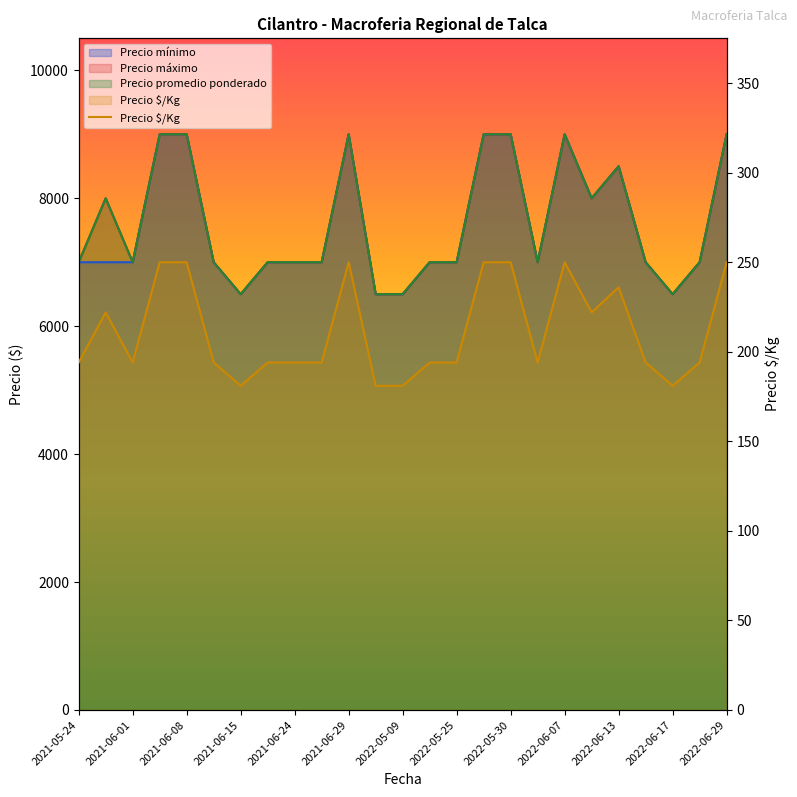

True or false: the data has more than 1 interior local peaks.

True